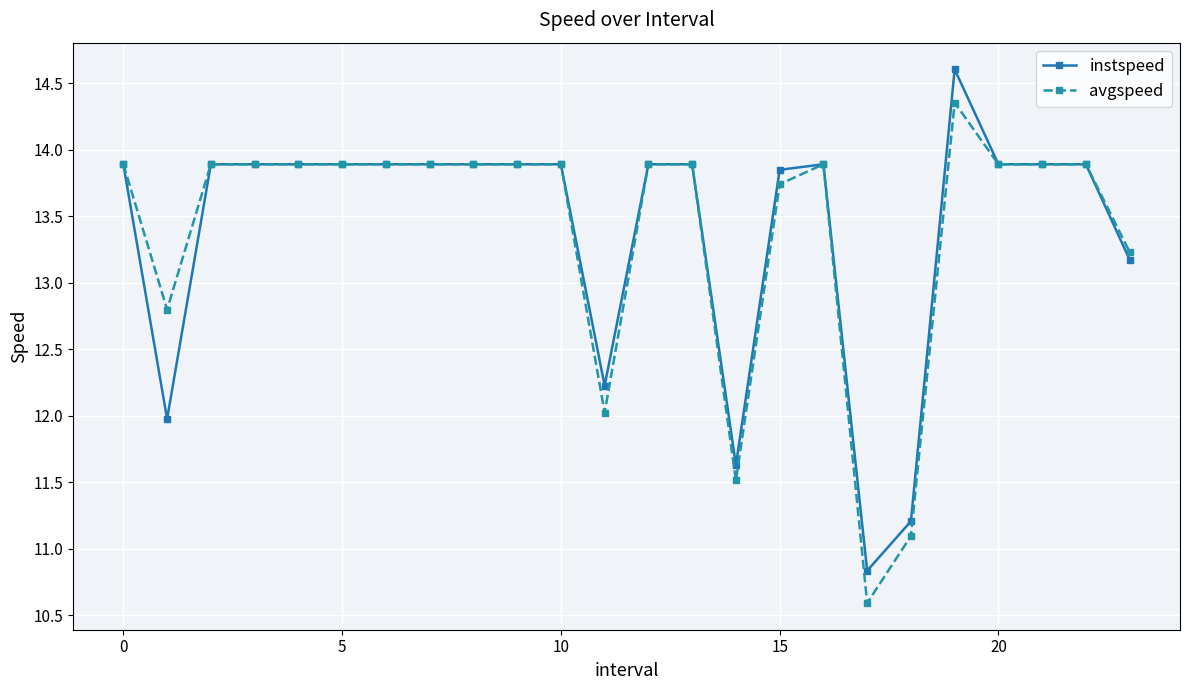

Which series has the largest range (max minus min)?

instspeed